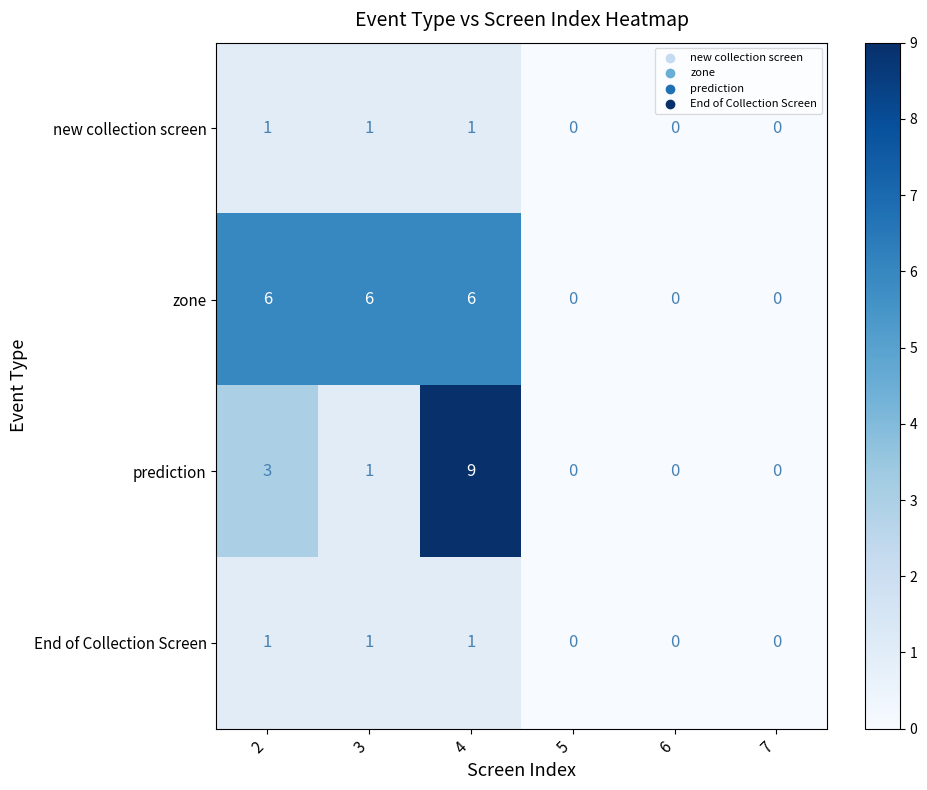

At which category is the sum across all series the highest?

4